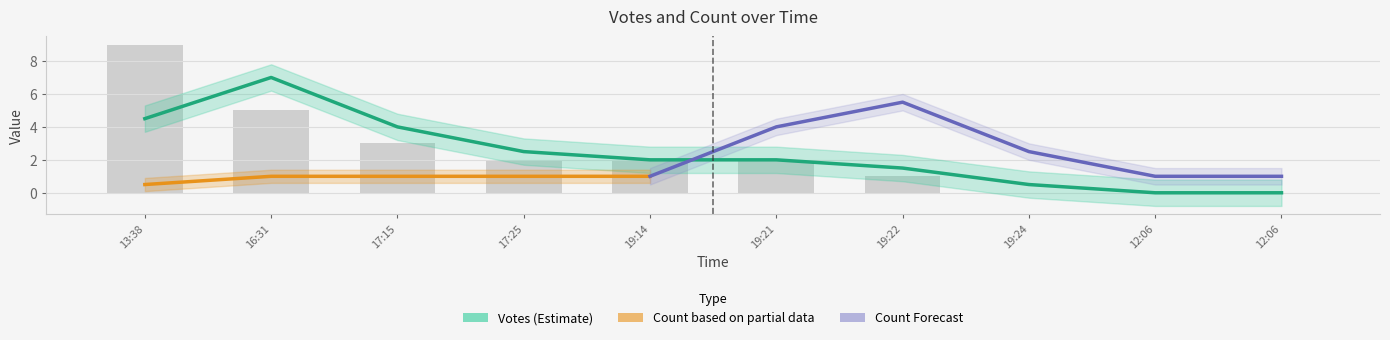

Where does the data first go above 2?

13:38